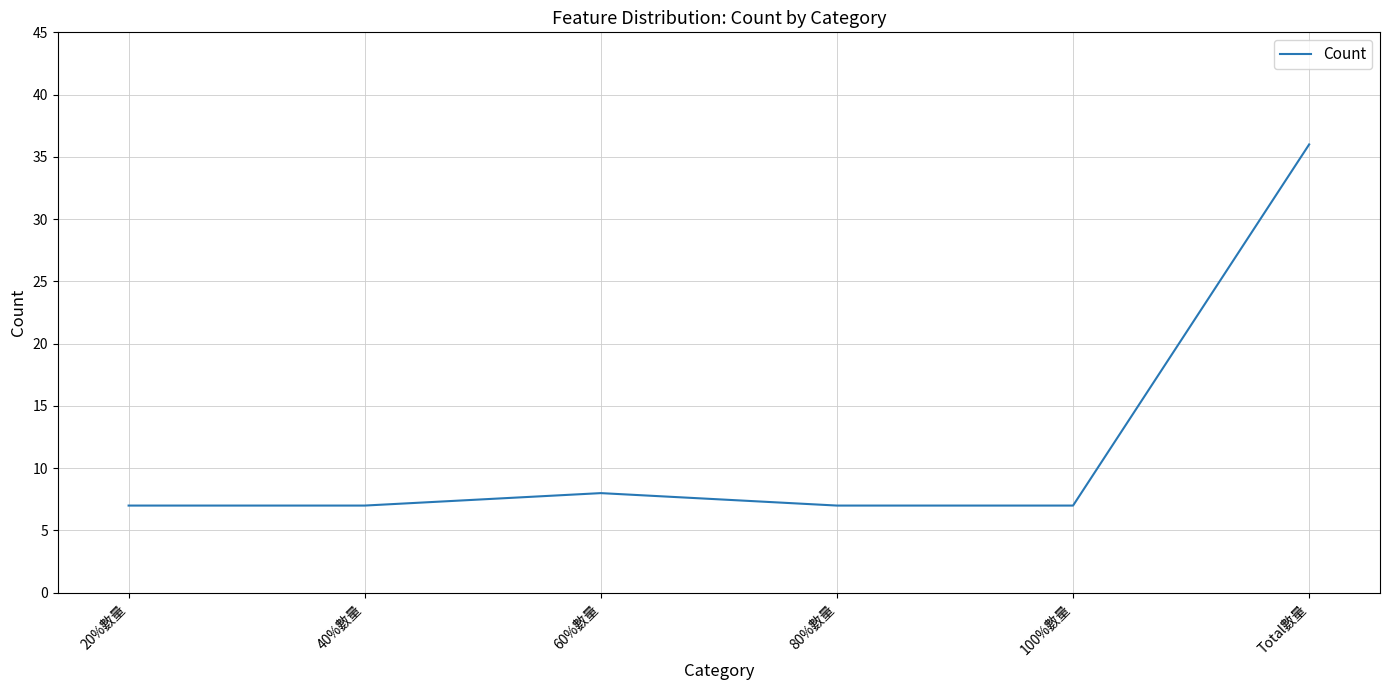

What is the difference between the values at 60%數量 and 20%數量?

1